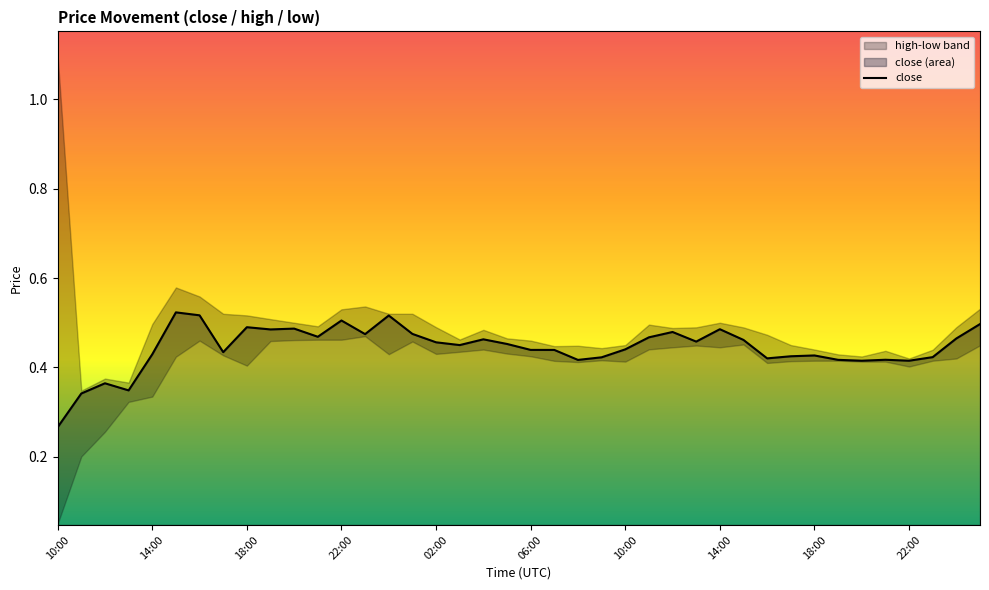

What is the change in value from 10:00 to 38?

+0.2